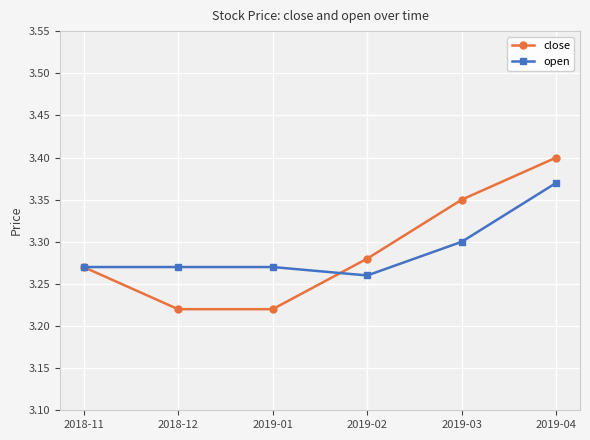

How many close values are between 3 and 4?

6